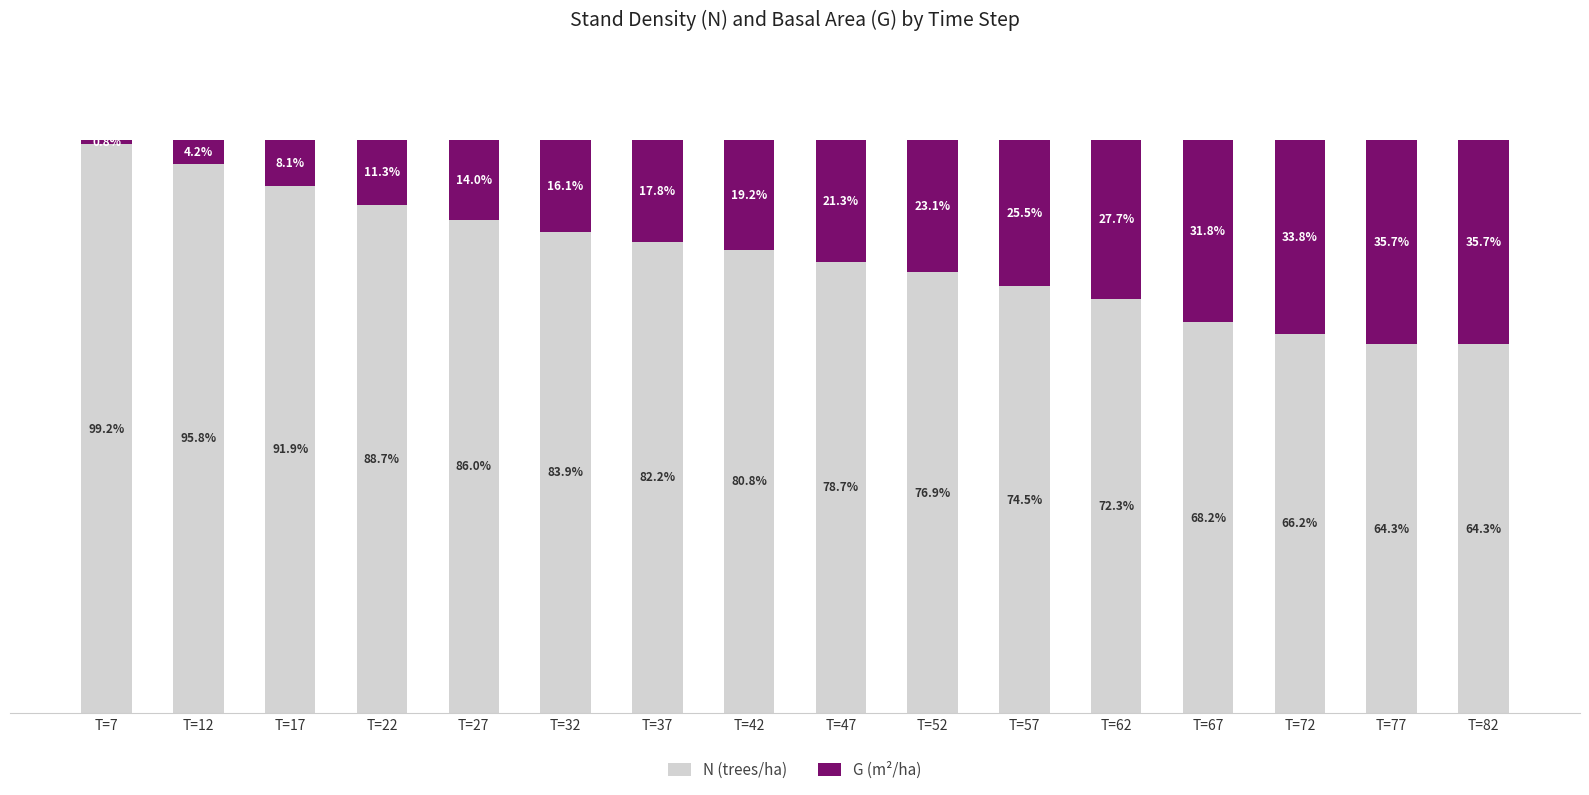

Which category has the highest value in the N (trees/ha) series?

T=7